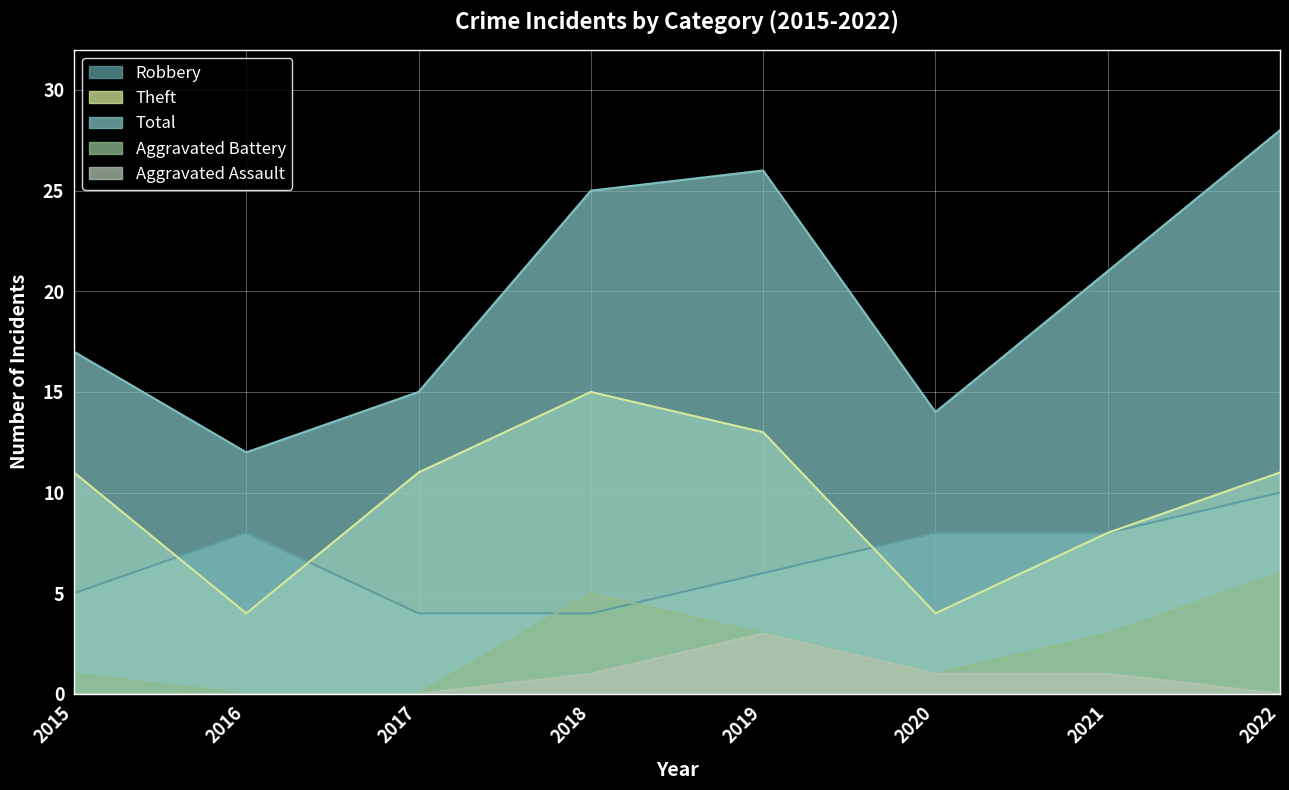

At how many categories does at least one series exceed 0?

8